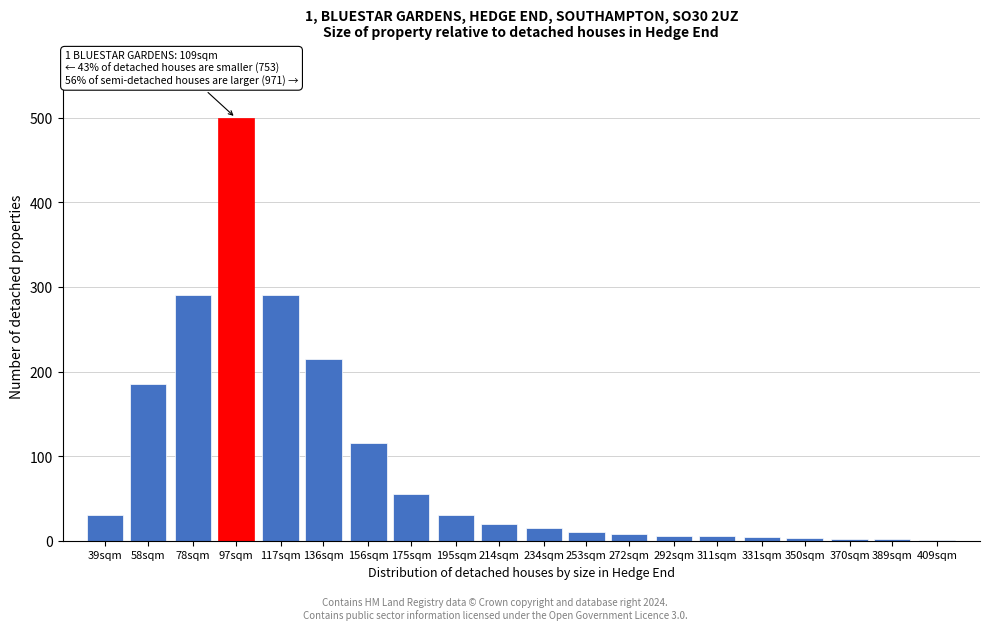

The value at 39sqm is 30. True or false?

True